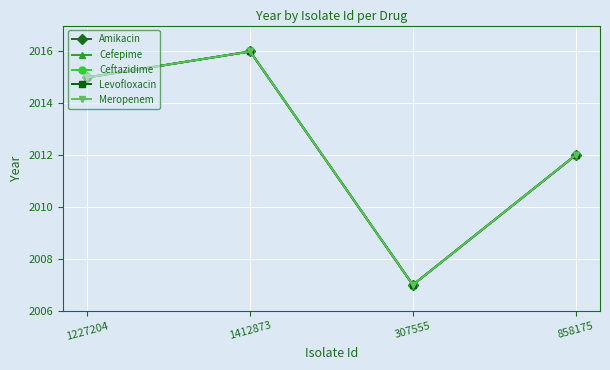

Does the chart have visible grid lines?

Yes